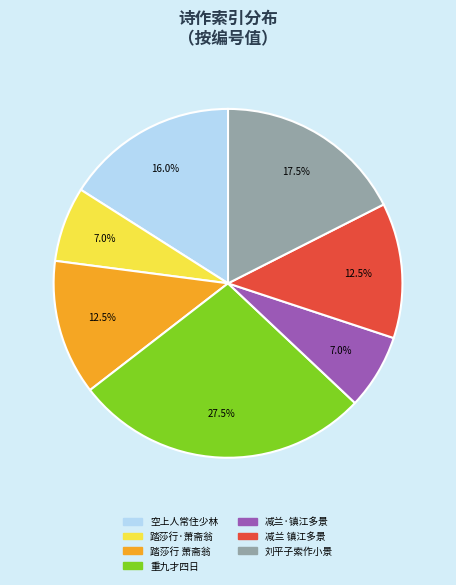

Which category has the biggest portion of the pie?

重九才四日